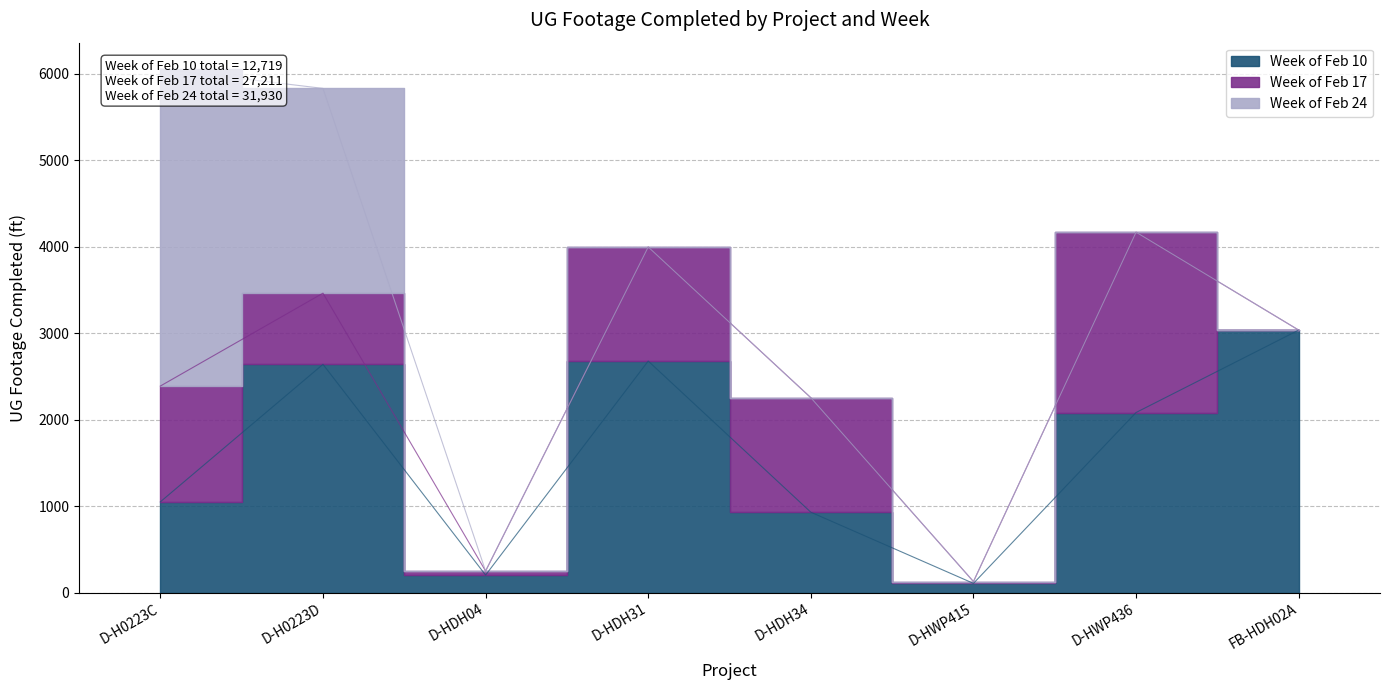

In Week of Feb 17, how many points are lower than both neighbors (excluding endpoints)?

2